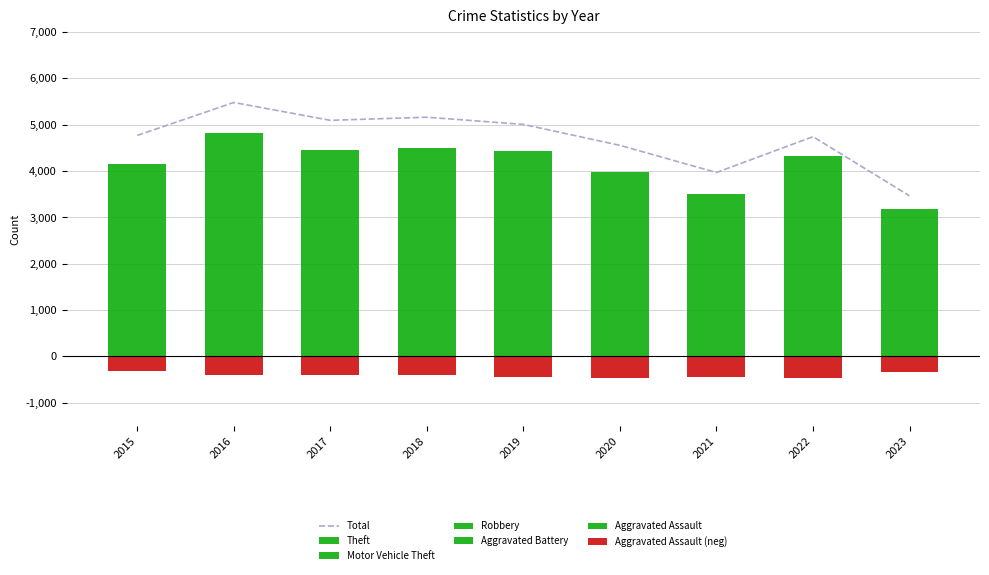

How many data points in Theft are less than 1968?

4